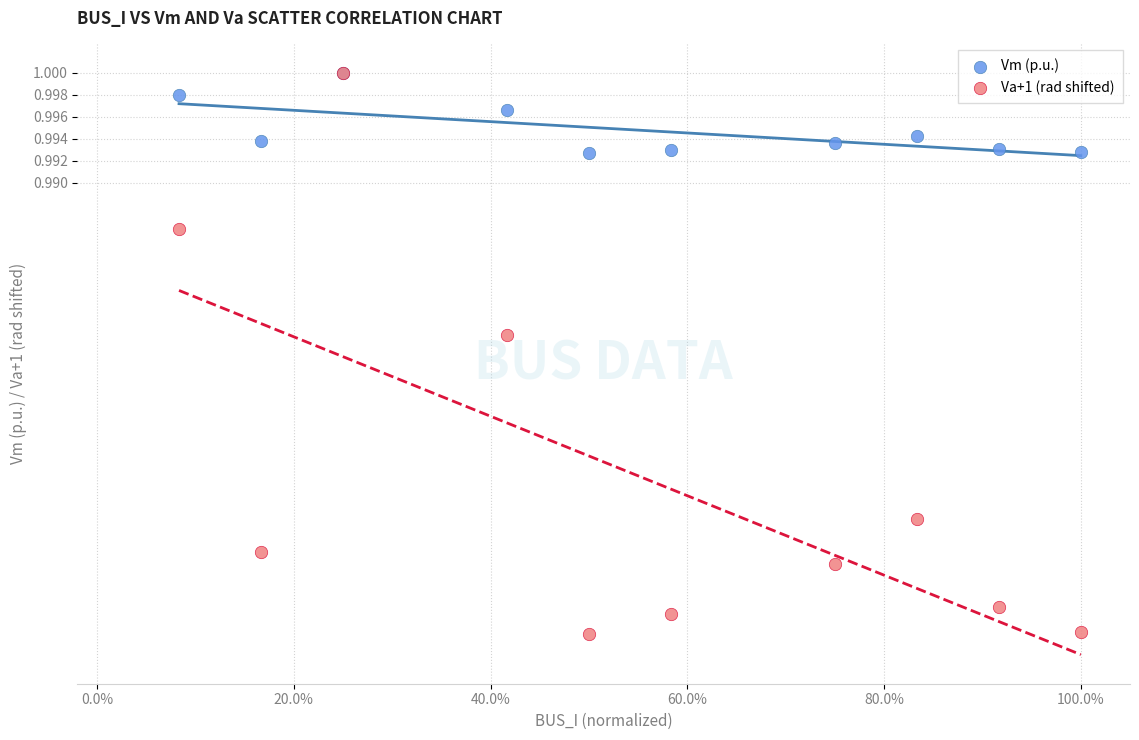

What are all the series names shown in the legend?

Vm (p.u.), Va+1 (rad shifted)